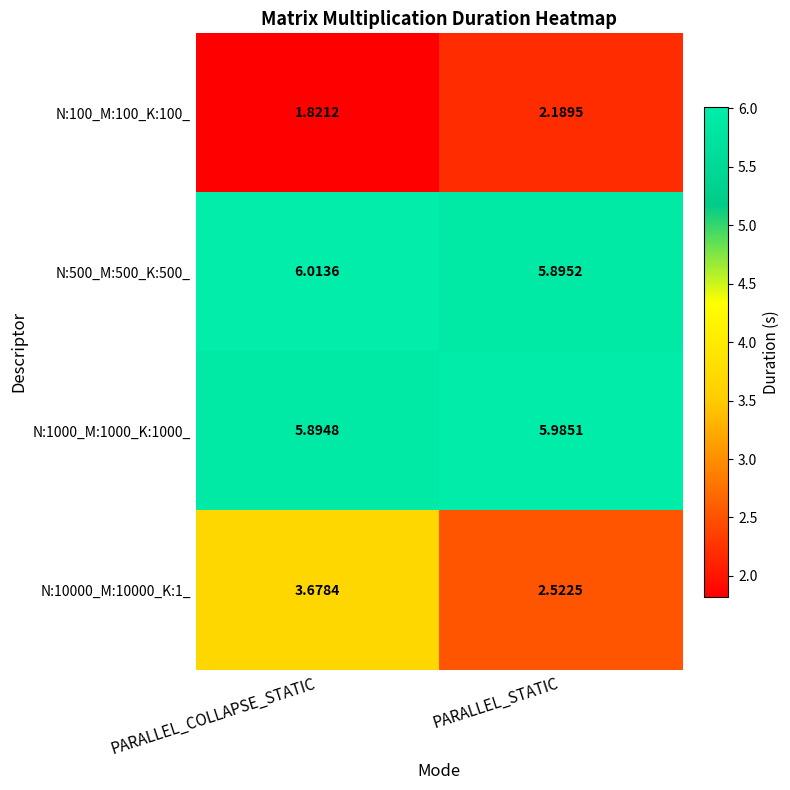

At which label does N:500_M:500_K:500_ reach its minimum?

PARALLEL_STATIC